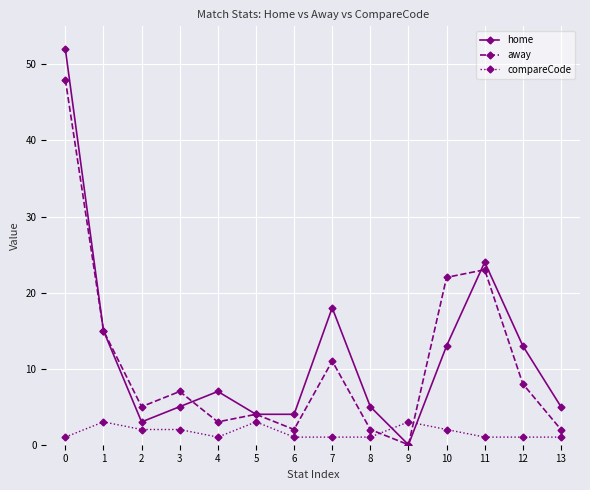

Which series ends up on top after the final intersection of home and compareCode?

home